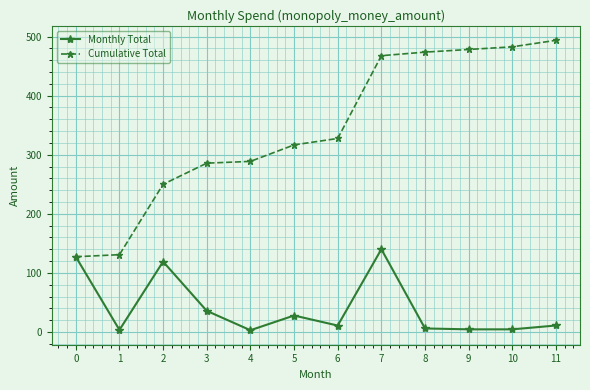

List the series in order of their peak value, highest first.

Cumulative Total, Monthly Total